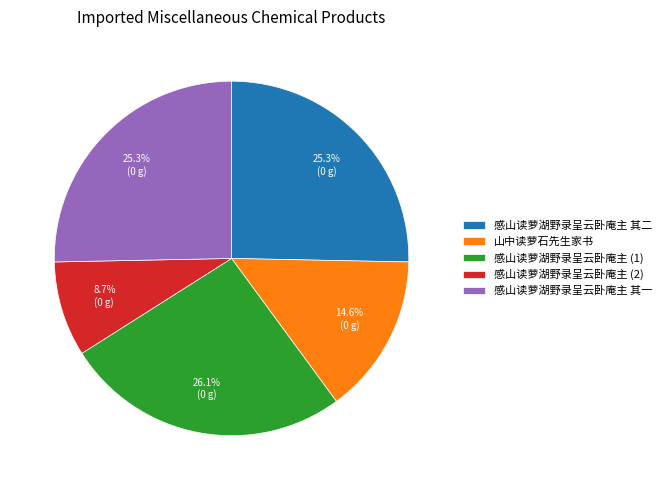

Is the sum of 感山读萝湖野录呈云卧庵主 (1) and 感山读萝湖野录呈云卧庵主 (2) greater than half?

No